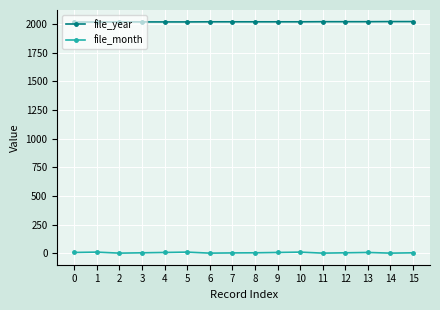

The value of file_year at 14 is 3073. True or false?

False